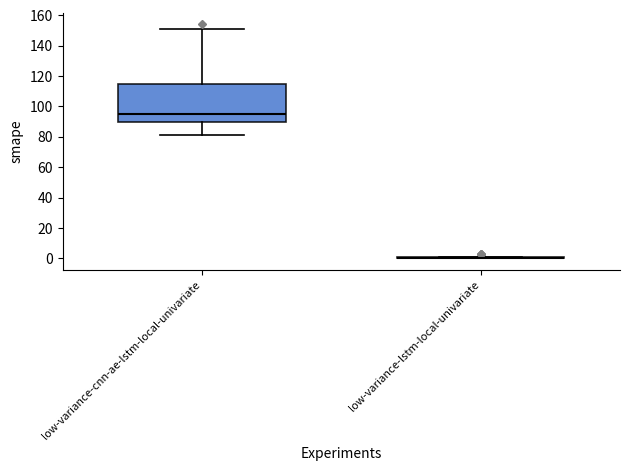

Reading left to right, transcribe this box plot: for each box, give where its median line is, the range the box spans, and where its two whiskers end, as read against the y-axis. The values are not printed on the chart, so give them approximately, as read against the axis.

low-variance-cnn-ae-lstm-local-univariate: median 96, box 90 to 114, whiskers 82 to 152
low-variance-lstm-local-univariate: box collapsed to a line at 0, whiskers 0 to 2